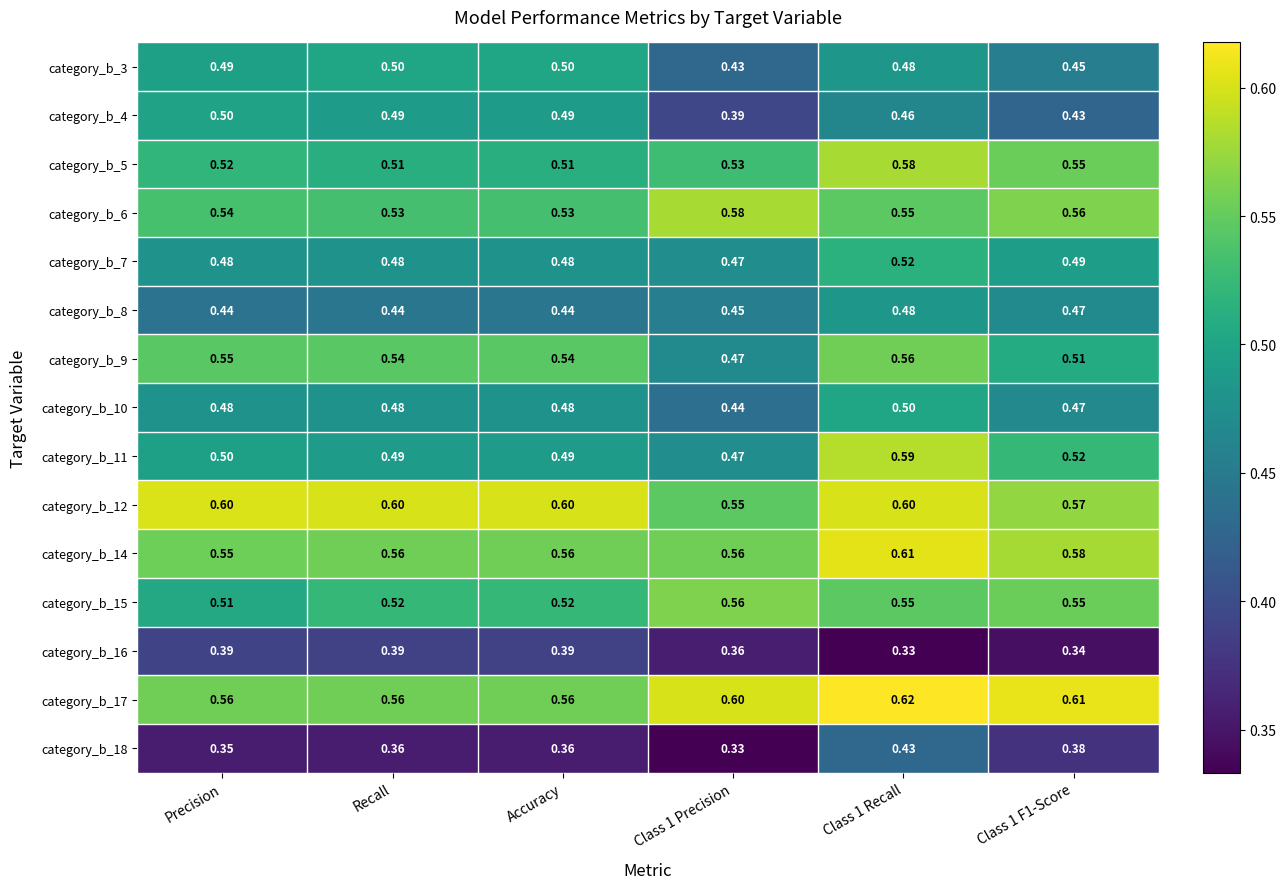

At which label does category_b_14 reach its minimum?

Precision